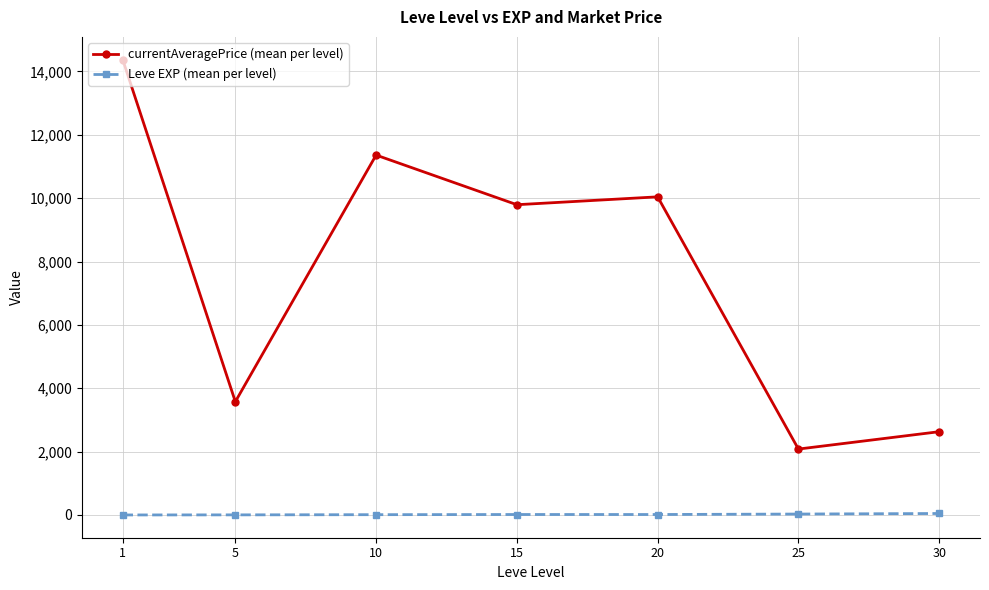

List the series in order of their peak value, highest first.

currentAveragePrice (mean per level), Leve EXP (mean per level)